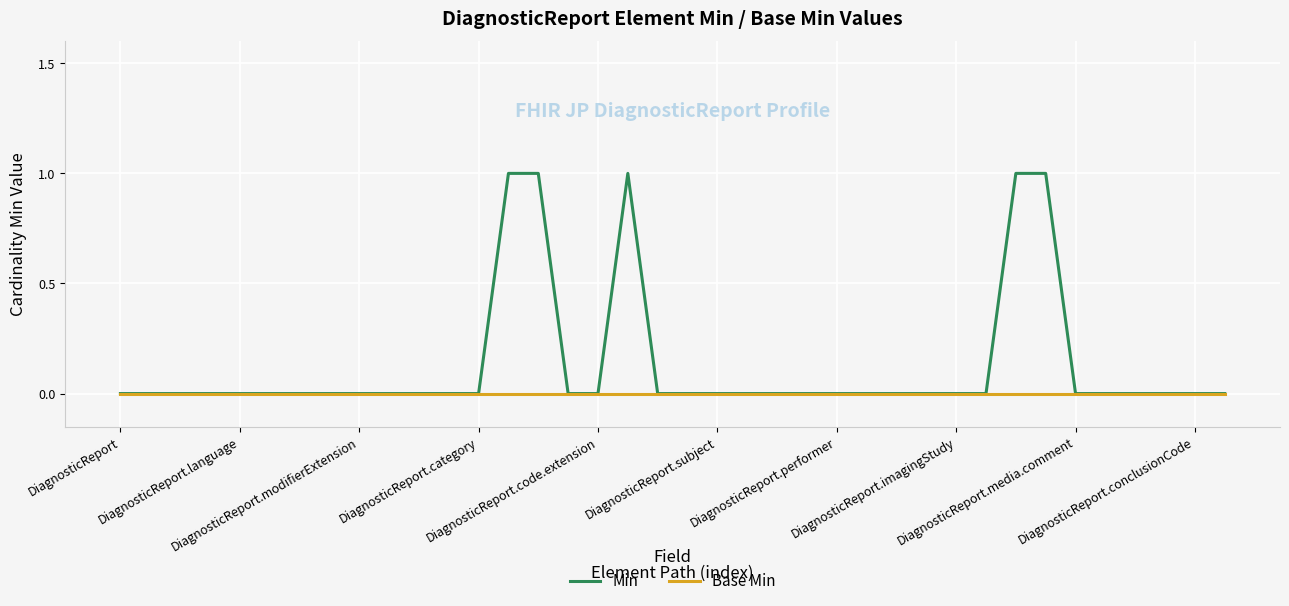

Which series has the largest range (max minus min)?

Min